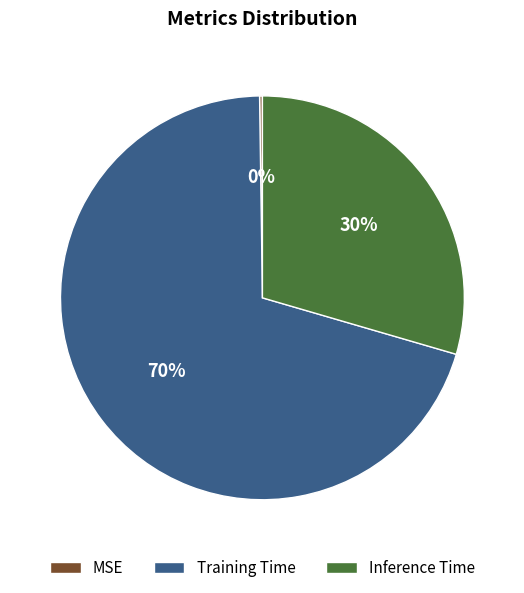

The Training Time slice represents 56% of the pie. True or false?

False